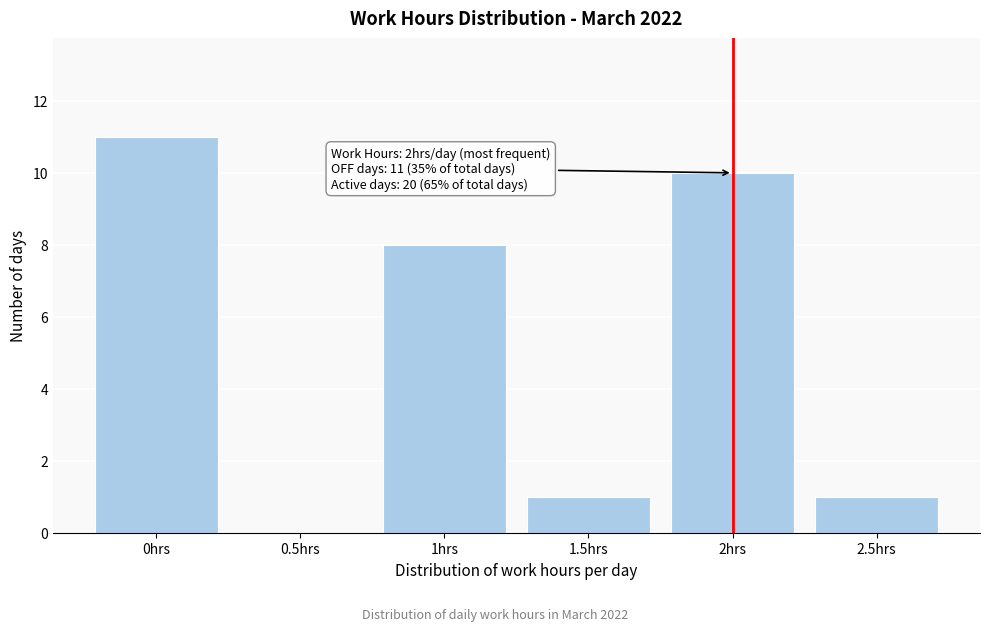

Over which range of the x-axis is the bar tallest?

-0.25 to 0.25